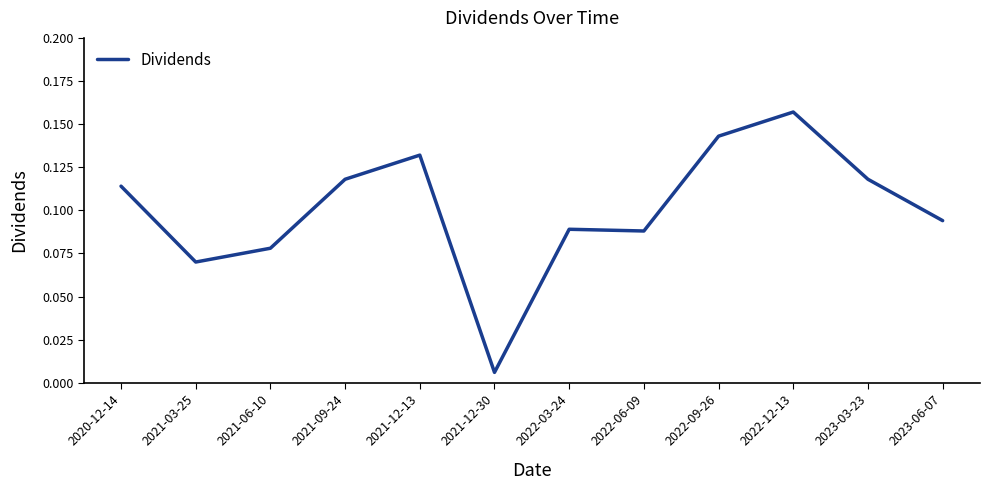

At which label is the value closest to 0?

2021-12-30